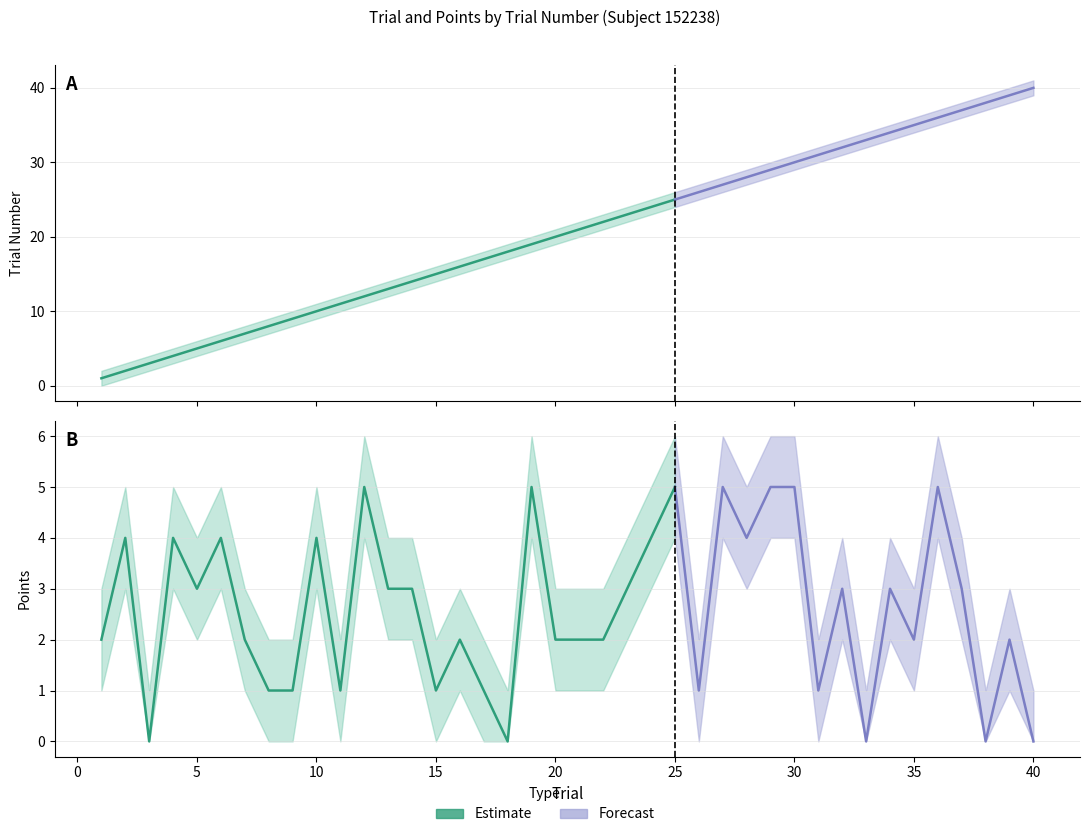

True or false: POINTS has a value of 3 at 14.

True